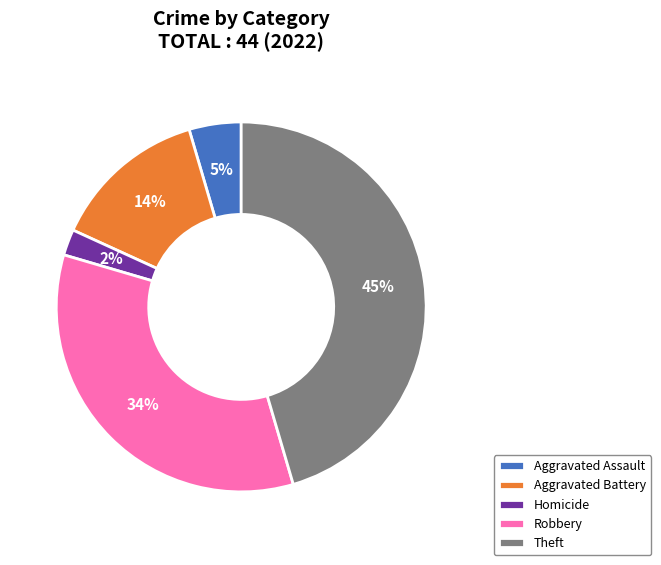

Combined, do Aggravated Assault and Aggravated Battery account for over 50%?

No